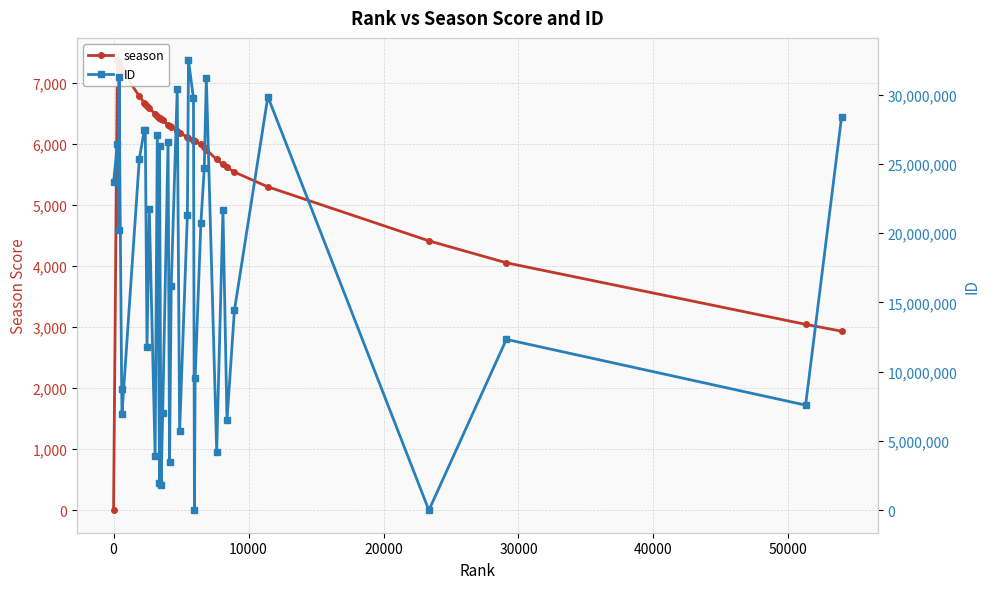

Is the value of season at 40000 greater than the value of ID at 14?

No